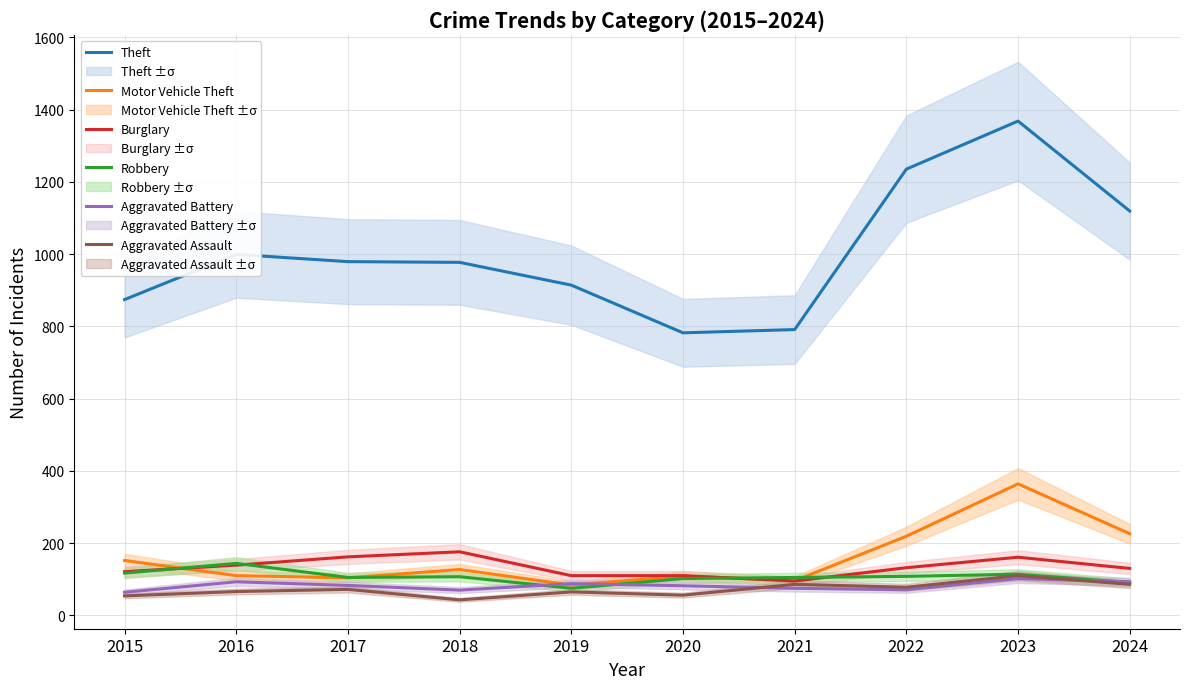

At which category is the sum across all series the highest?

2023